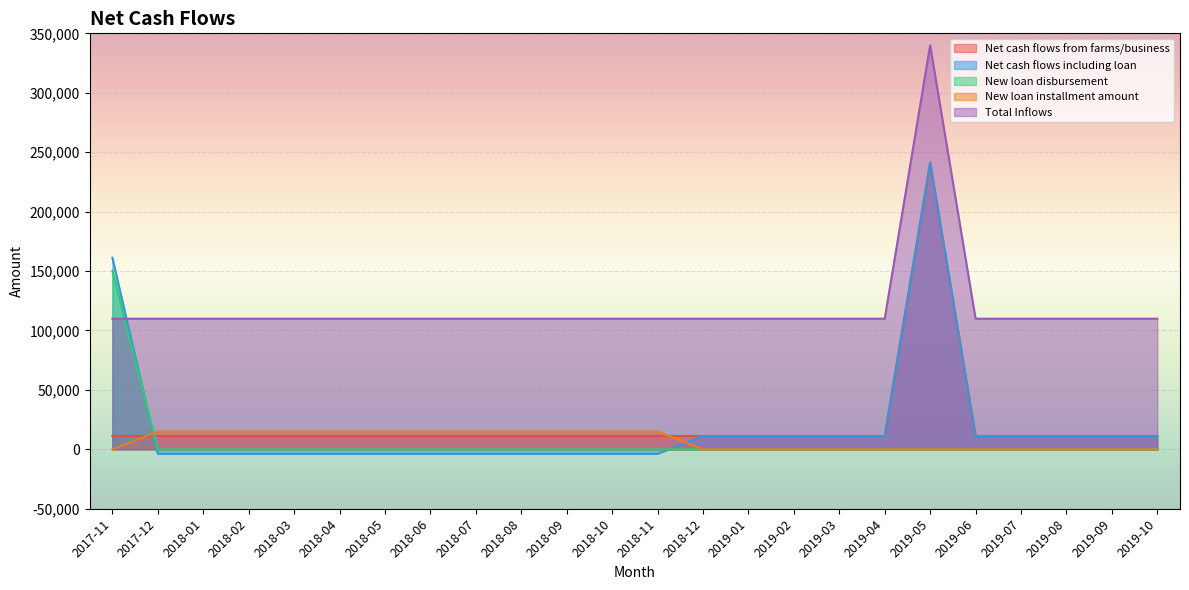

Count the number of categories in the chart.

24